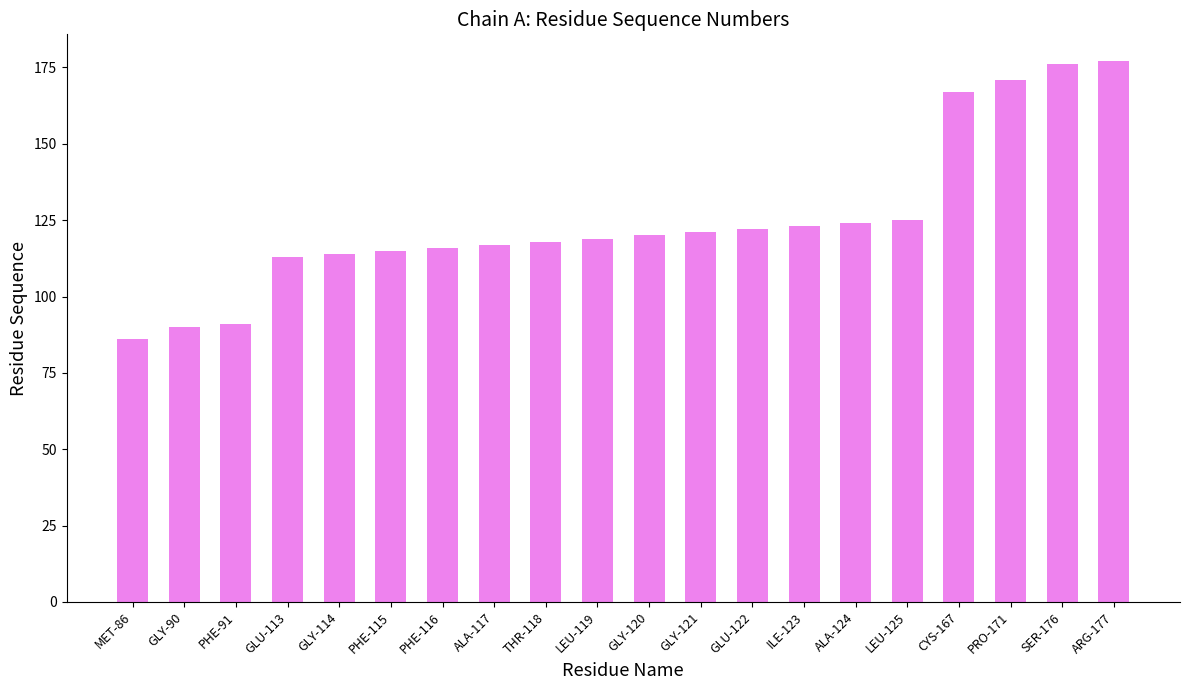

What is the sum of all values?

2505